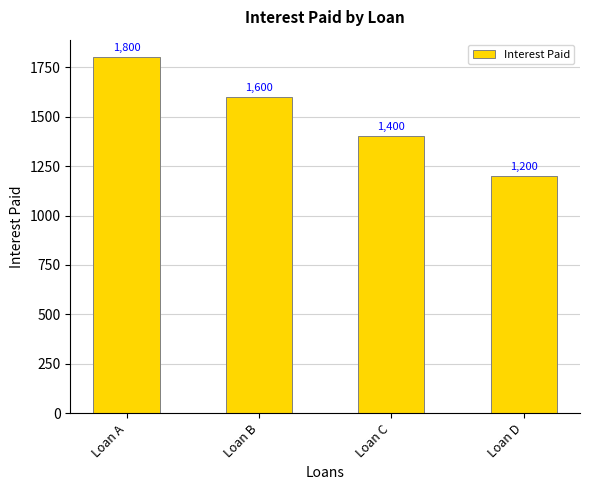

List the labels in order of value, smallest first.

Loan D, Loan C, Loan B, Loan A